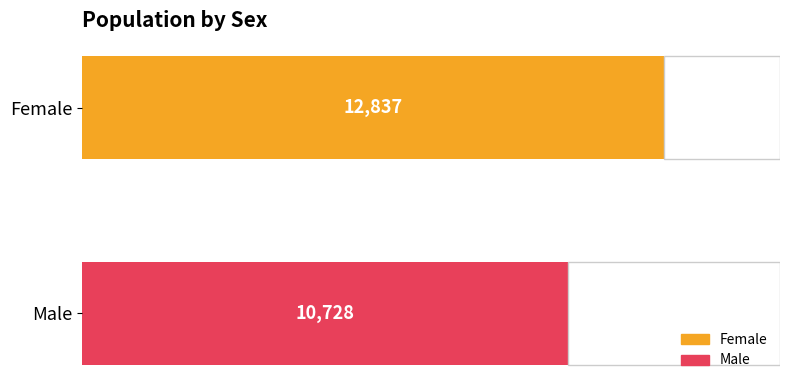

What is the minimum value shown in the chart?

10728